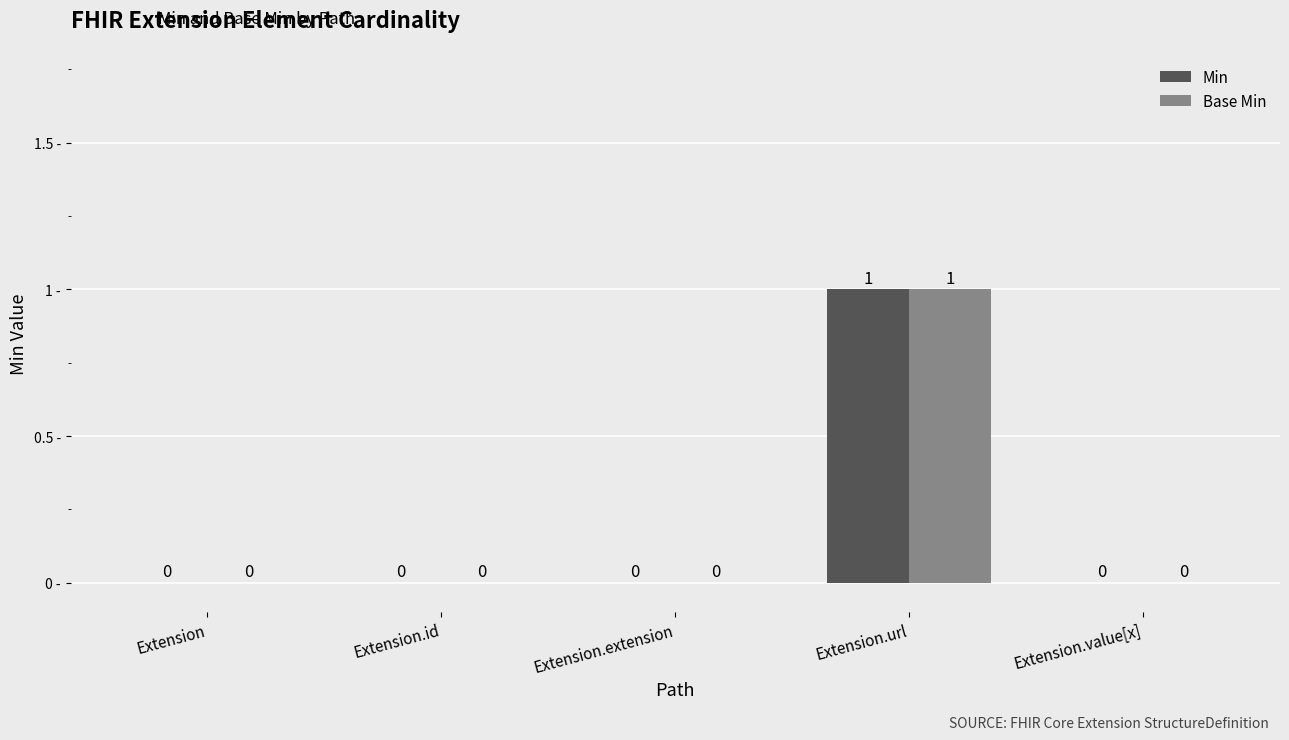

Reading left to right, list all the values displayed in this chart.

Min: 0	0	0	1	0
Base Min: 0	0	0	1	0